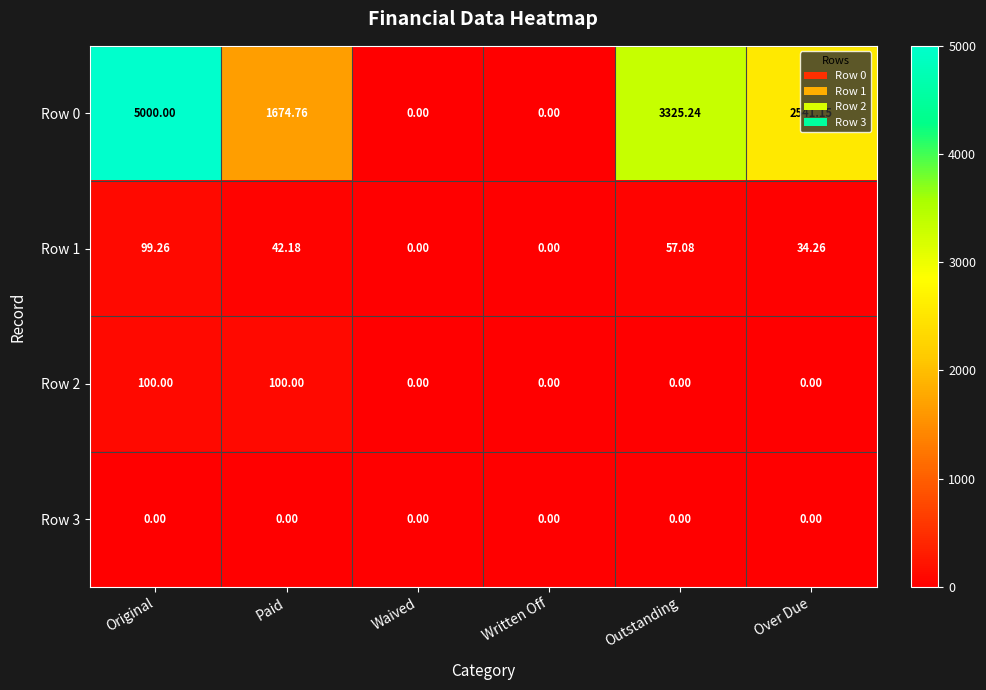

At which category is the sum across all series the highest?

Original